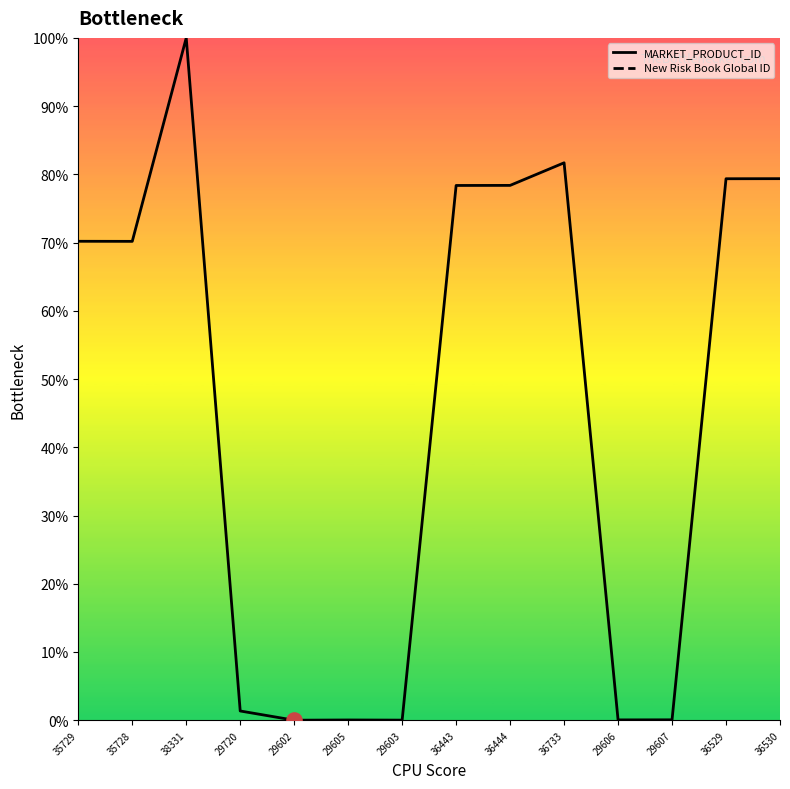

Which series has the widest spread of Y values?

MARKET_PRODUCT_ID